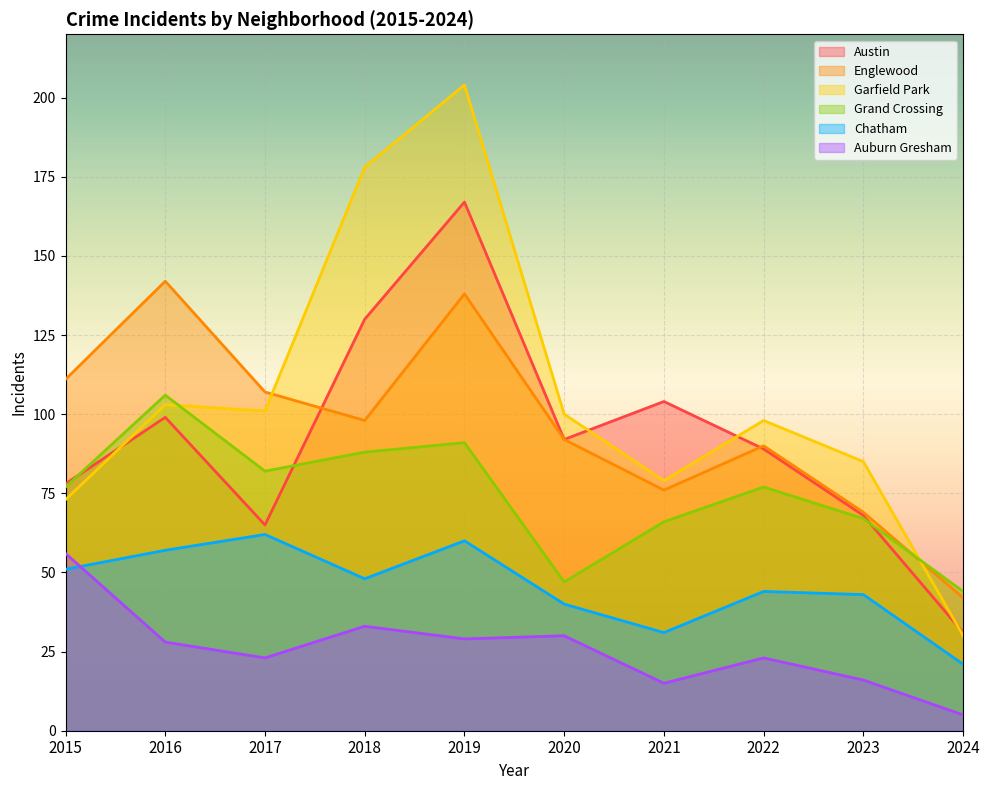

What is the total value across all series at 2020?

401